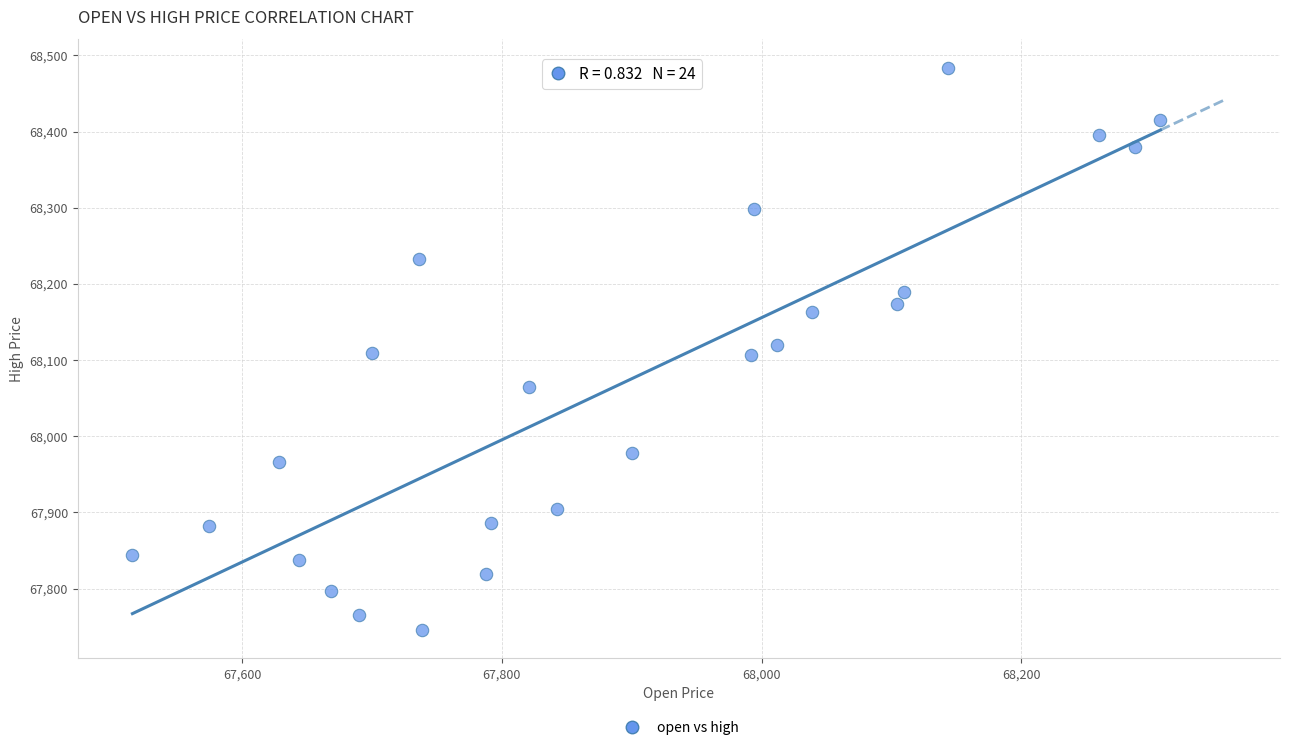

What is the range of X values (max minus min)?

791.8